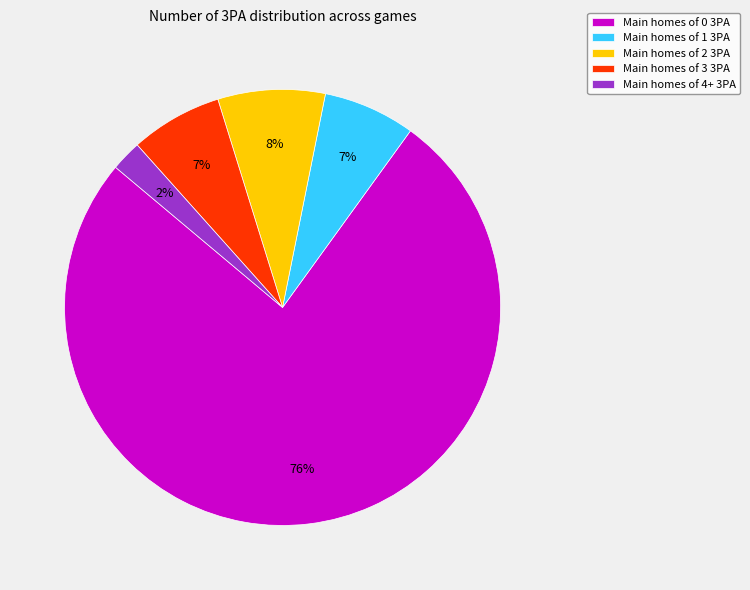

Is it true that Main homes of 3 3PA is 1% of the pie?

False